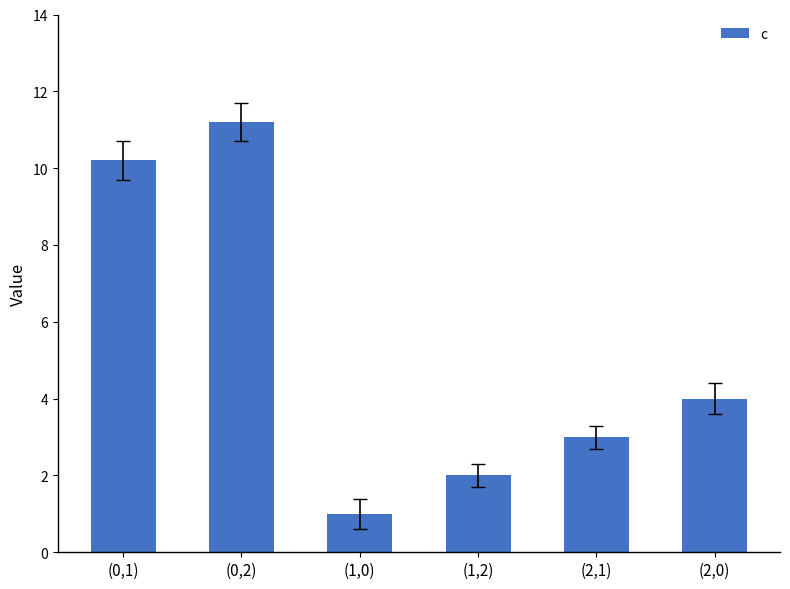

What is the change in value from (0,1) to (1,0)?

-9.2